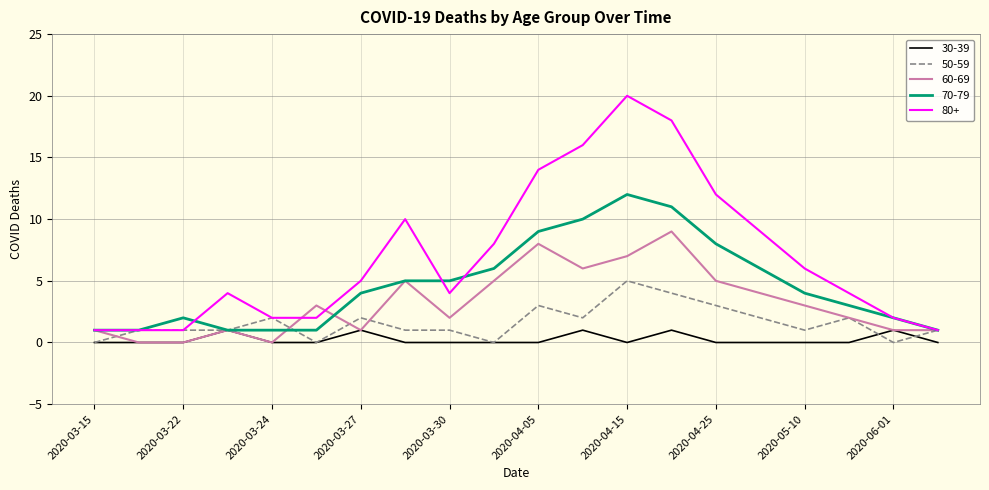

List the series in order of their peak value, highest first.

80+, 70-79, 60-69, 50-59, 30-39